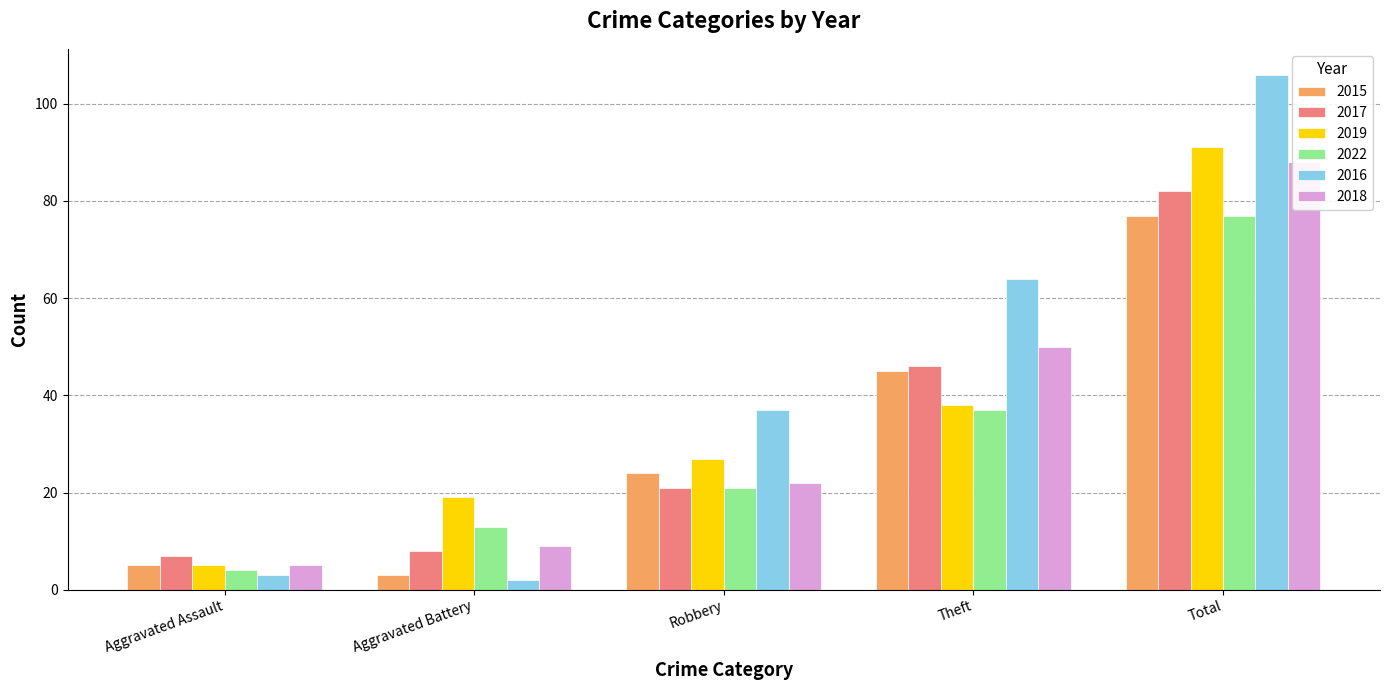

Where does the 2019 series first go above 27?

Theft